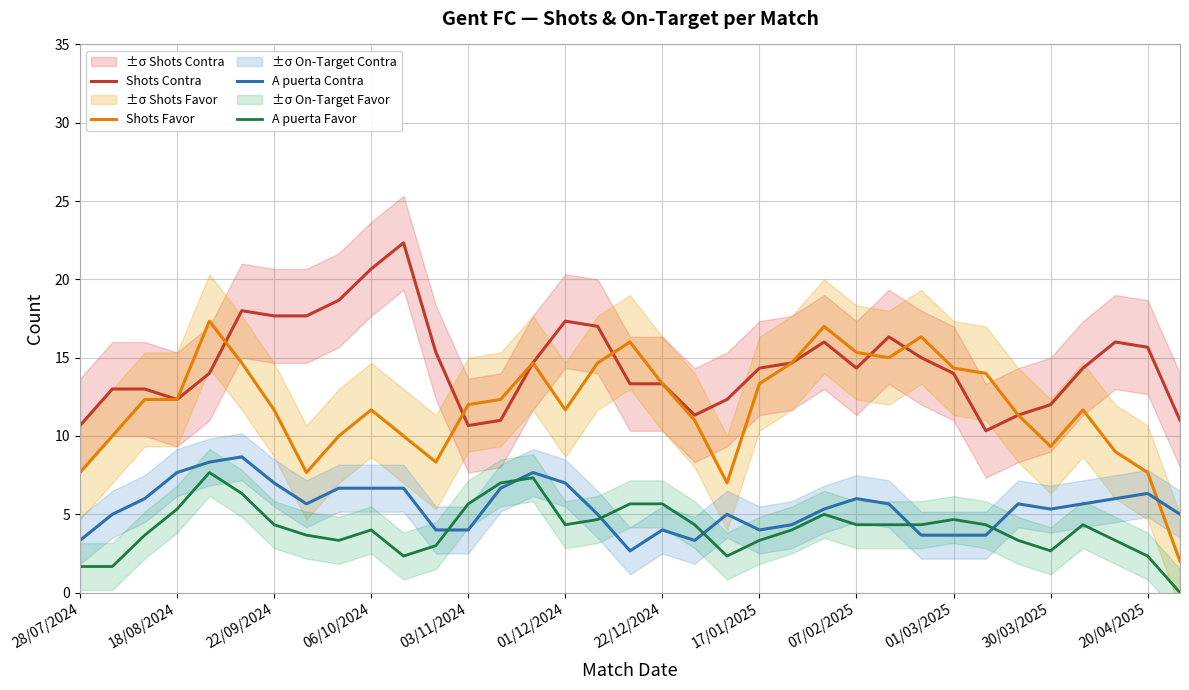

Which series has the largest range (max minus min)?

Shots Favor